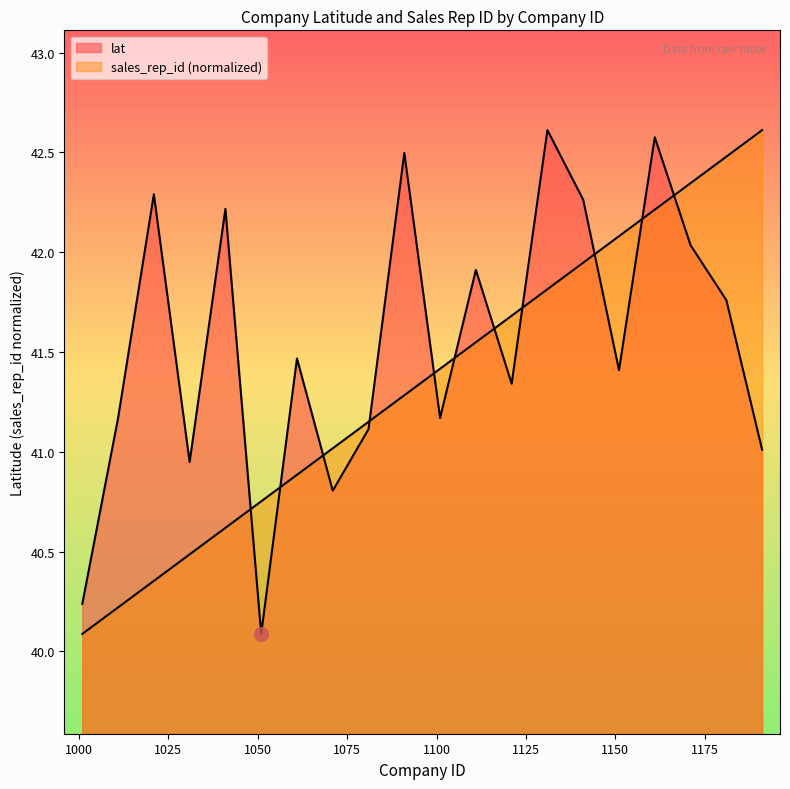

What is the maximum value for lat?

42.6